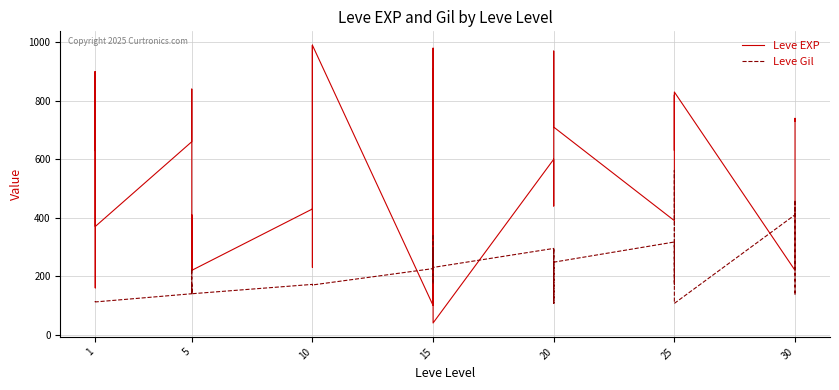

Reading right to left, list all the values displayed in this chart.

Leve EXP: 730	740	230	220	830	630	820	490	460	390	710	970	600	600	440	600	40	980	920	110	910	100	990	430	990	230	330	430	220	220	410	220	840	660	370	900	160	160	900	630
Leve Gil: 438	136	460	410	107	562	336	172	290	317	248	108	295	232	107	295	230	343	230	295	174	226	170	172	170	170	170	172	140	170	140	140	224	140	112	112	113	113	112	112